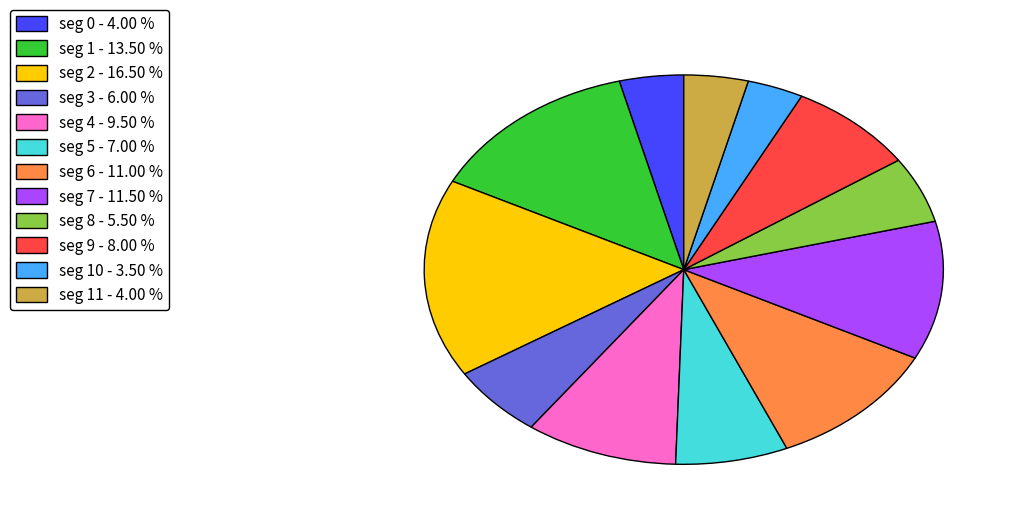

Do seg 7 - 11.50 % and seg 2 - 16.50 % together represent more than half of the pie?

No